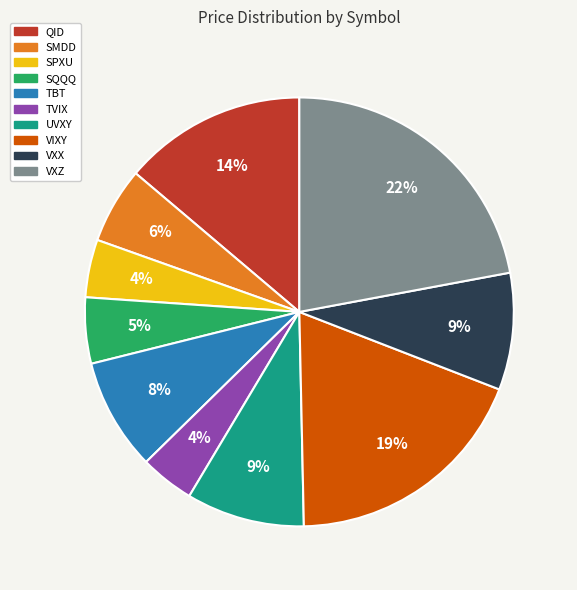

How many slices are in this pie chart?

10